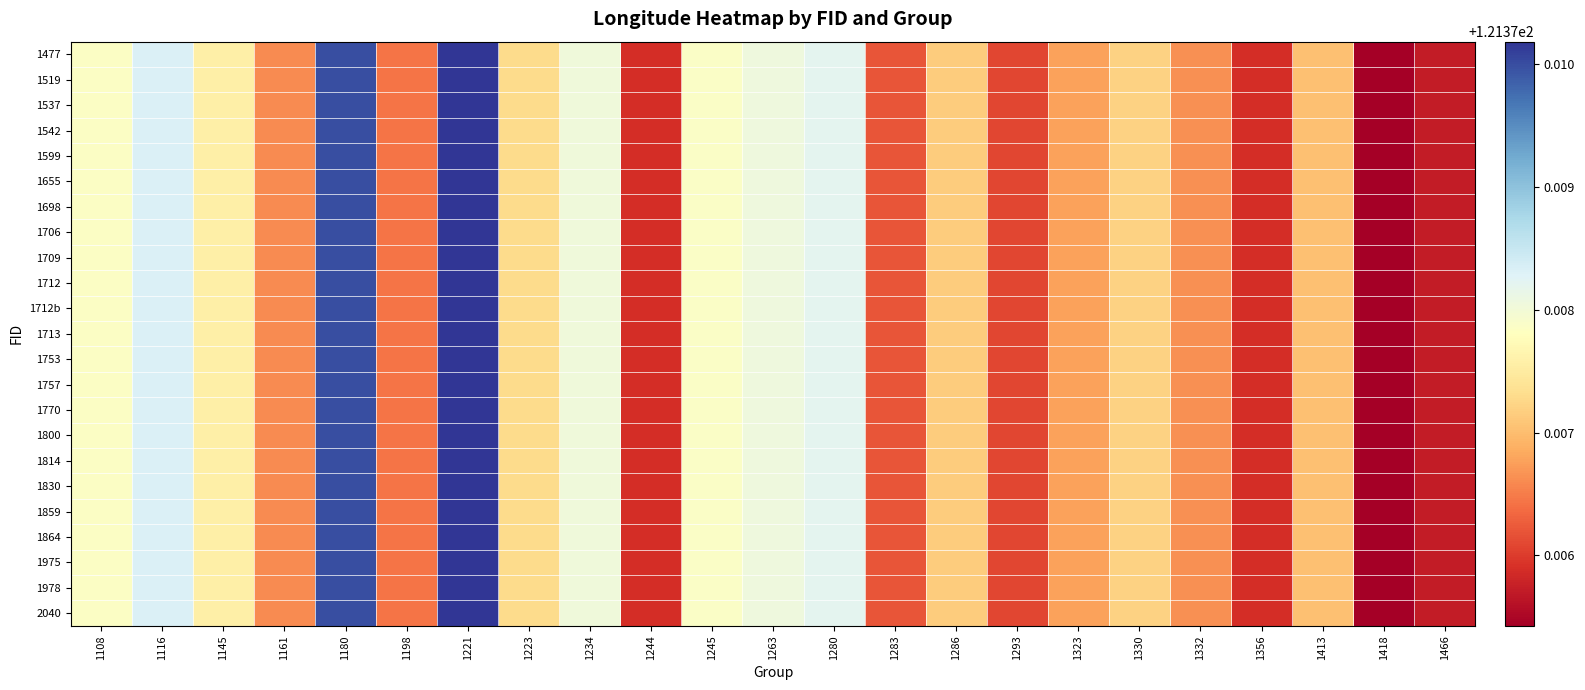

At which category is the sum across all series the highest?

1221